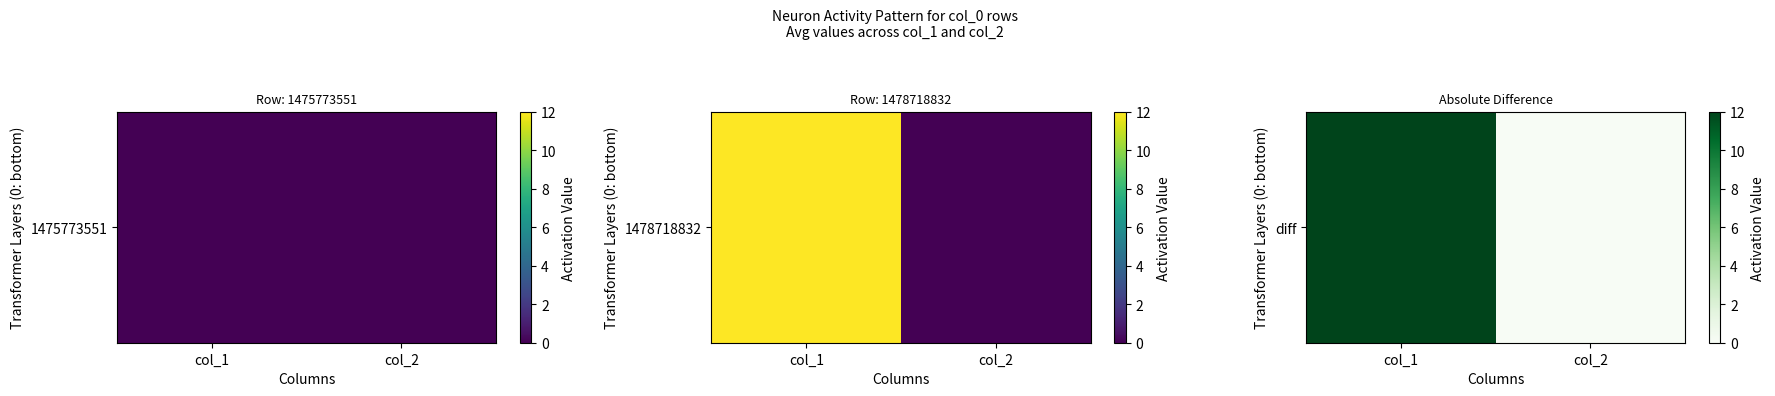

What is the average value?

6